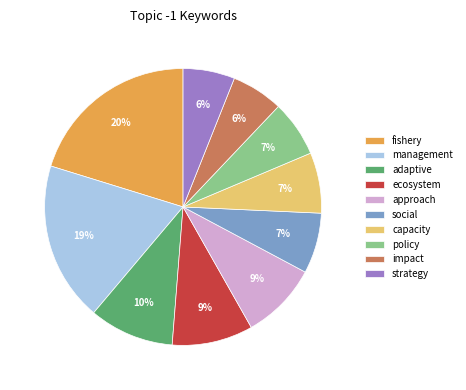

Is it true that impact is 17% of the pie?

False